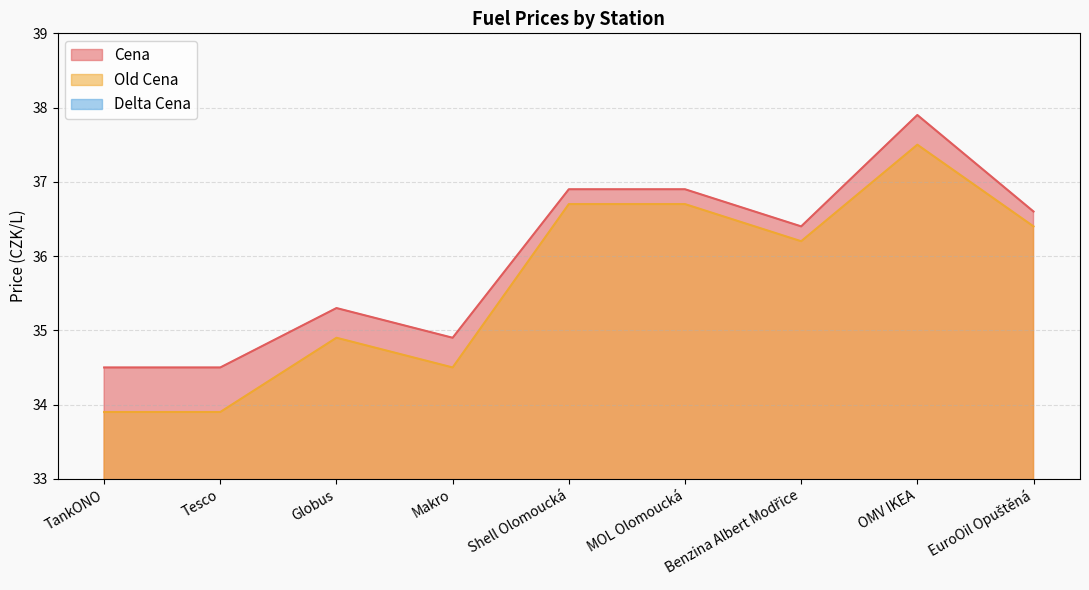

How many data points in Old Cena are above 36?

5